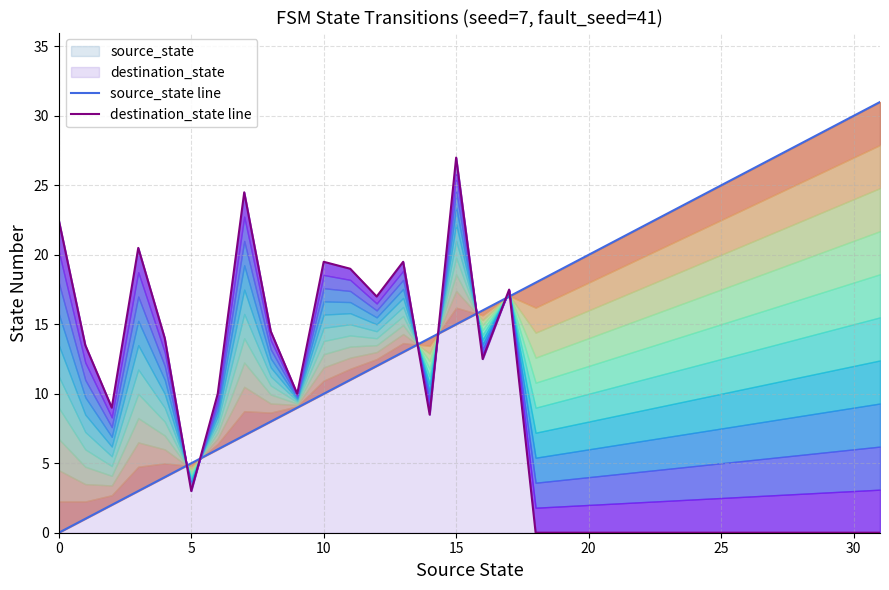

How many lines are shown in the chart?

2